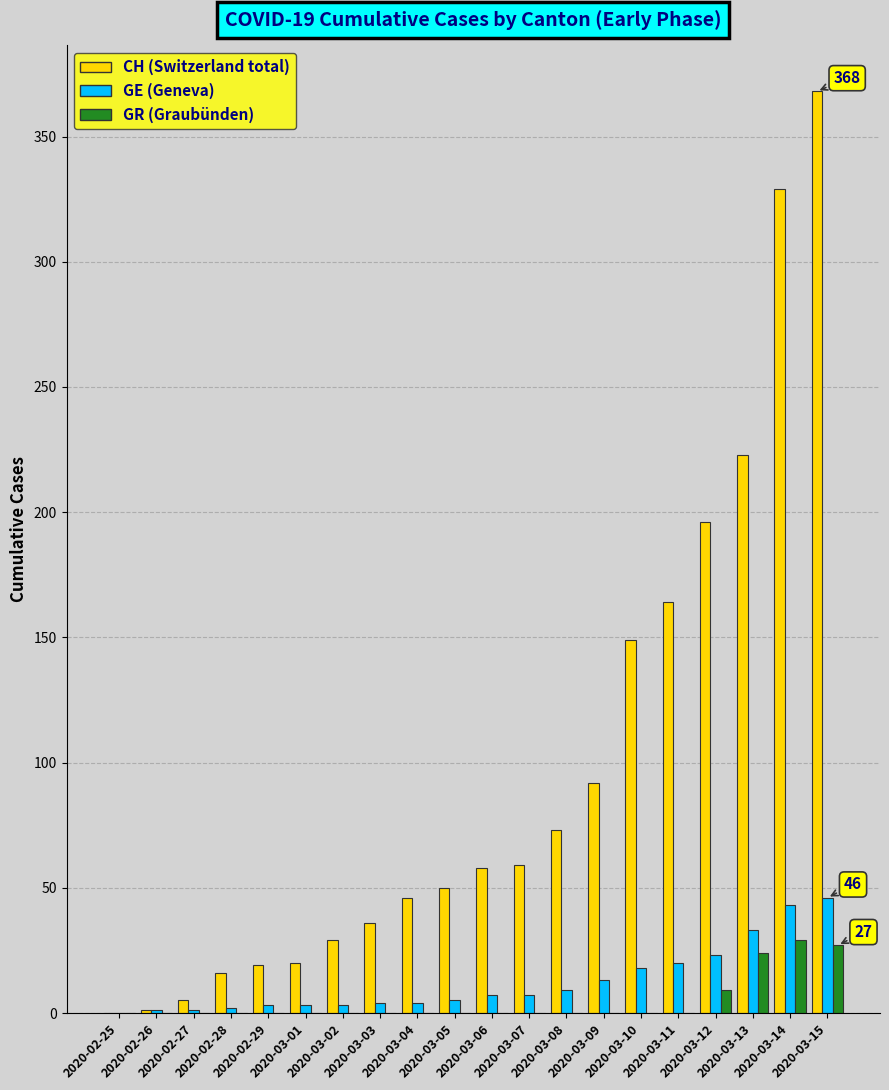

What is the greatest value displayed?

368